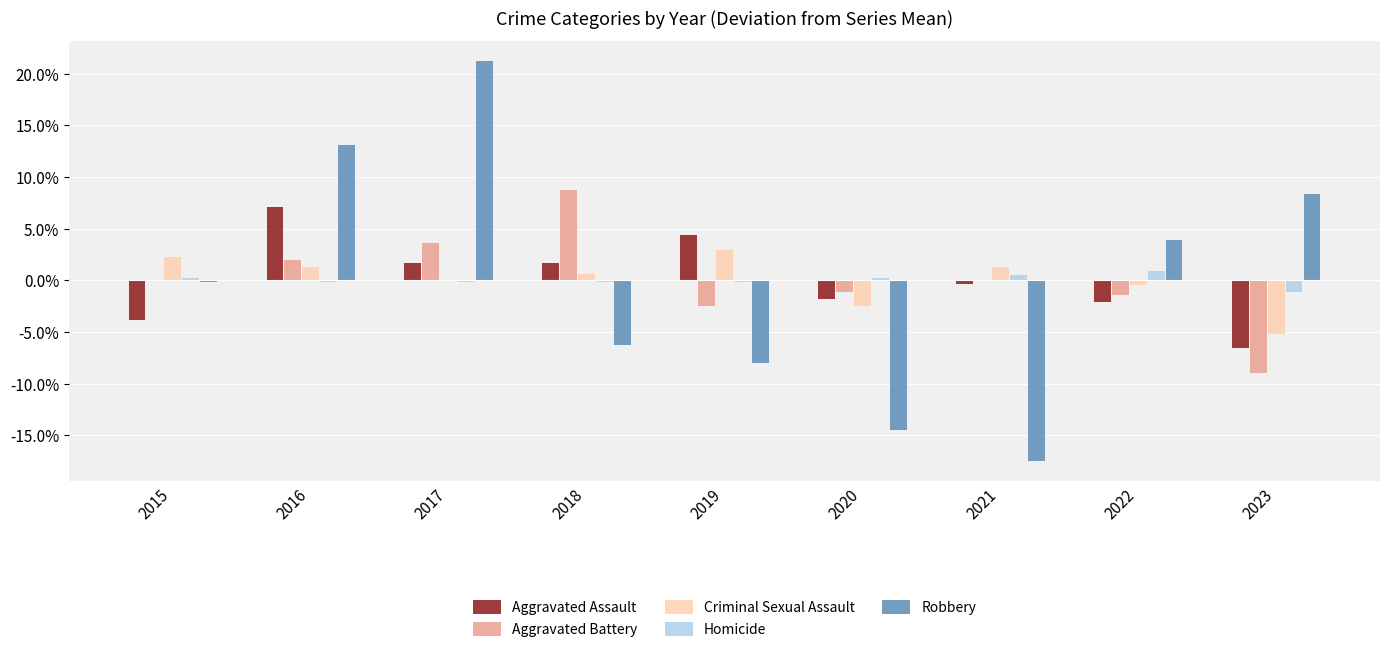

Which series has the largest range (max minus min)?

Robbery